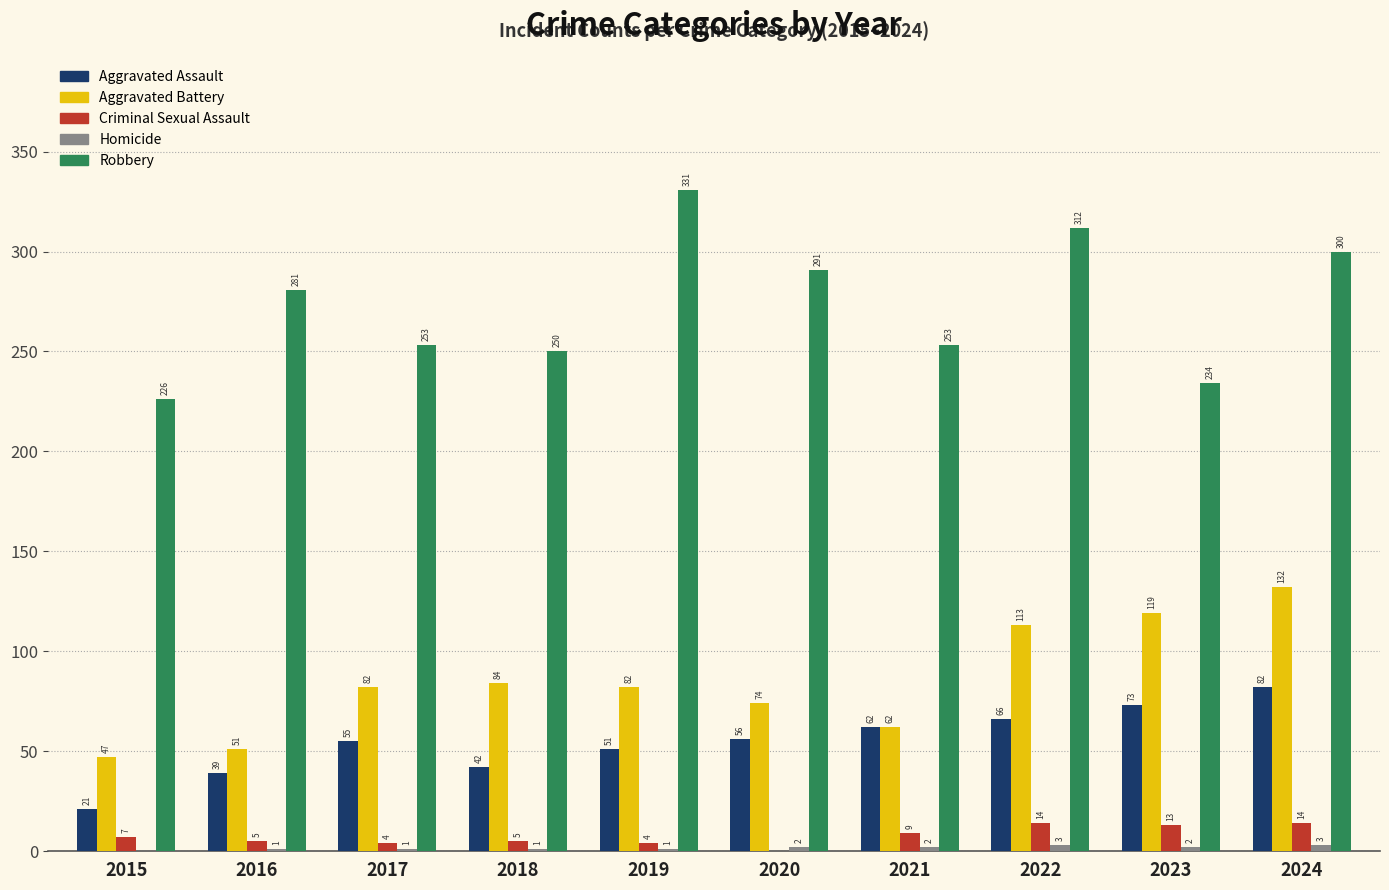

Which series has the largest total across all categories?

Robbery